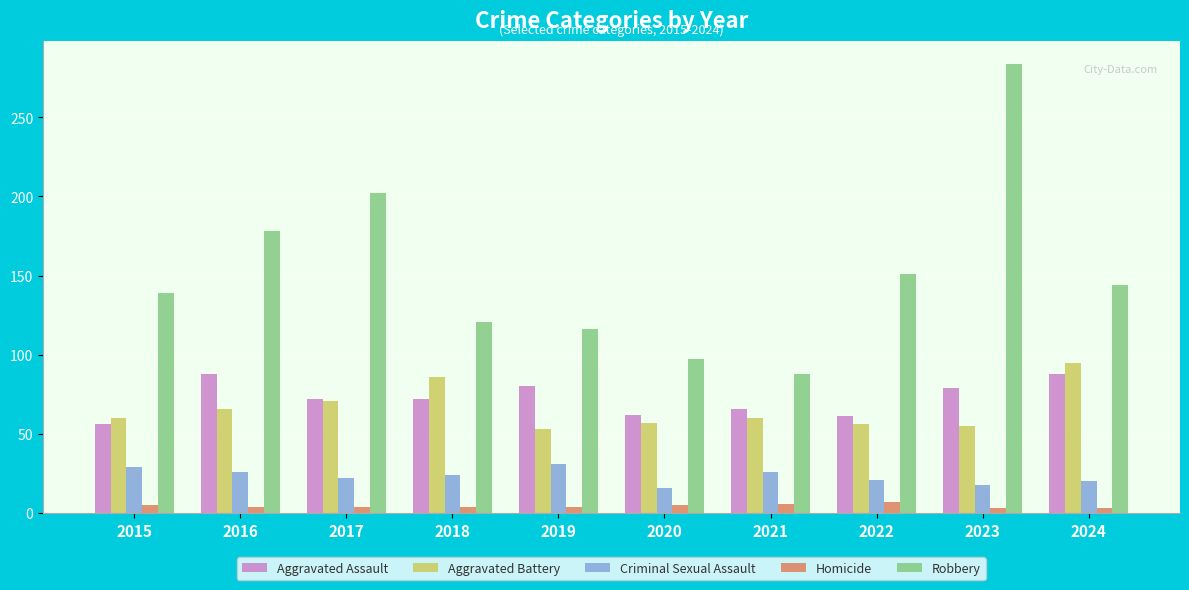

What is the value of the Criminal Sexual Assault bar at the 2nd from the left?

26